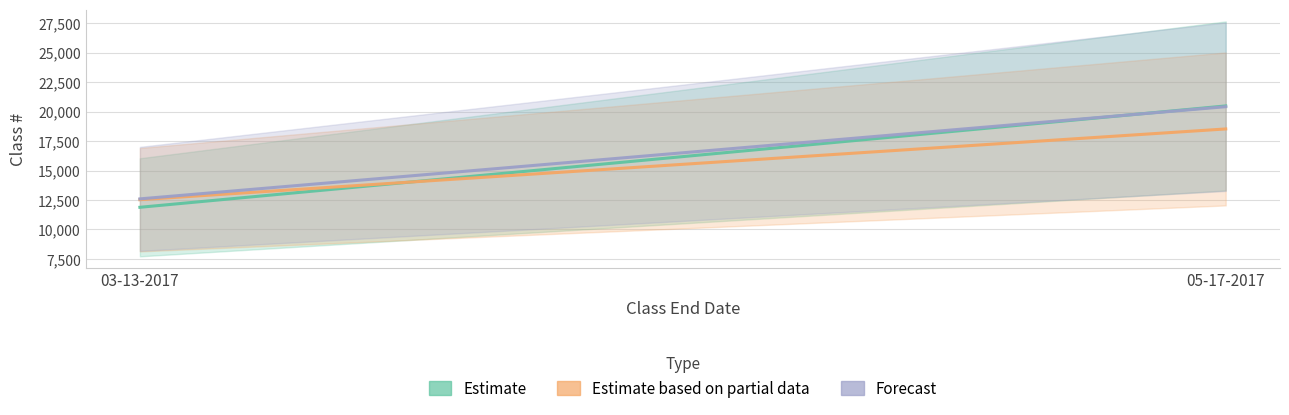

Reading left to right, extract all data points from this chart.

Estimate: 11883	20479
Estimate based on partial data: 12528	18527
Forecast: 12597	20414